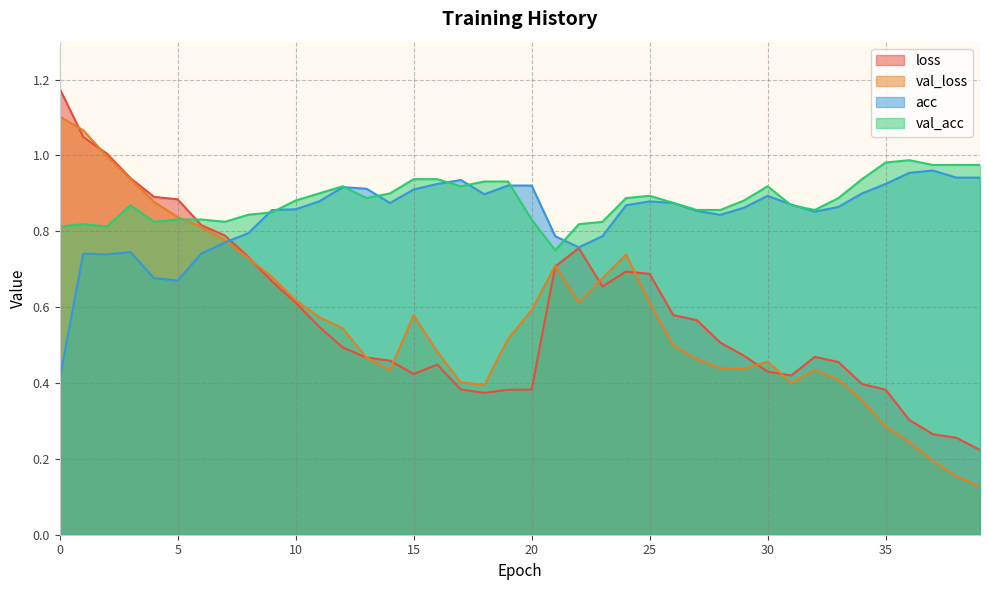

Which series has the widest spread of values?

val_loss